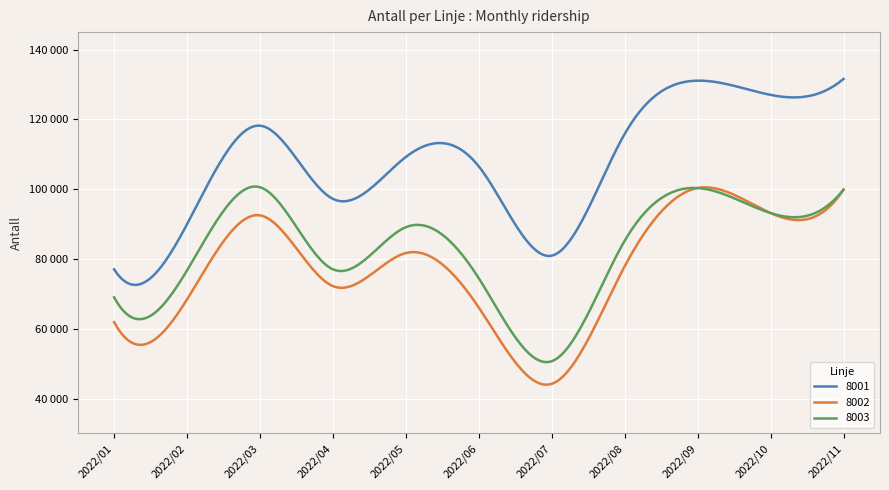

Does the chart have visible grid lines?

Yes